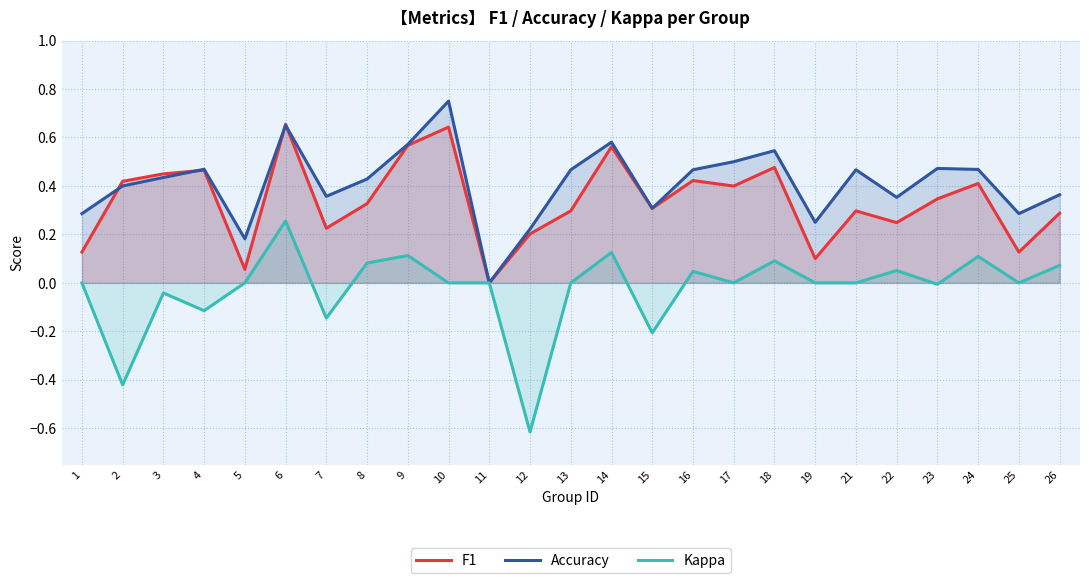

At 23, list the series in order from largest to smallest.

Accuracy, F1, Kappa